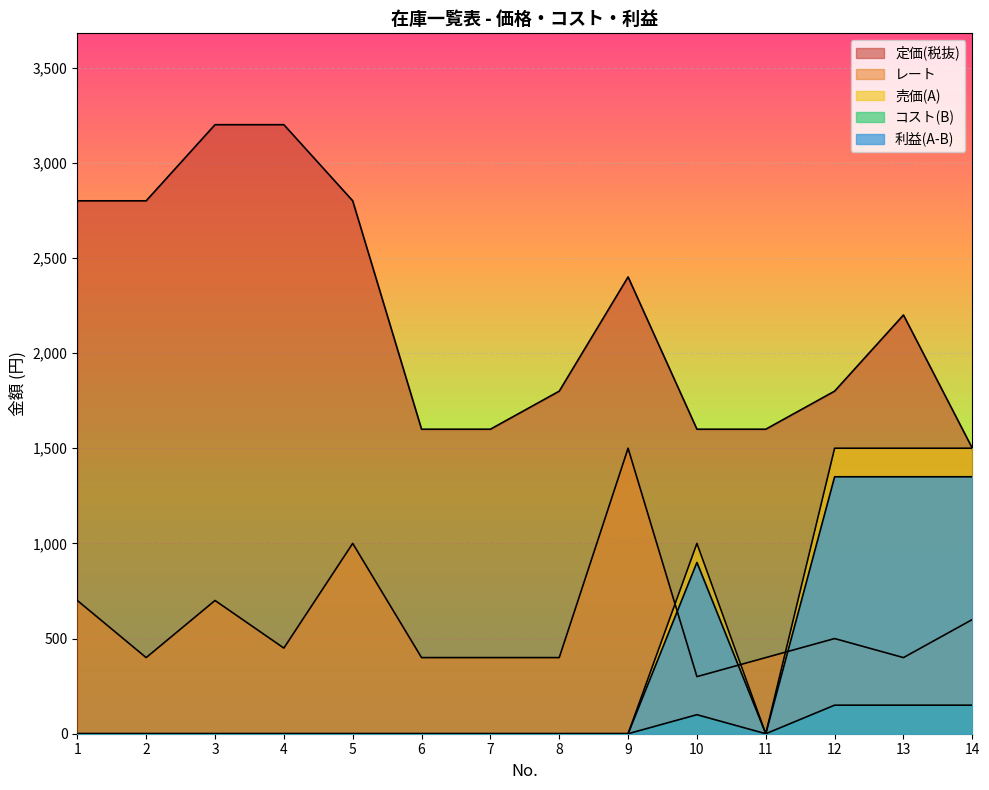

Reading right to left, list all the values displayed in this chart.

定価(税抜): 1500	2200	1800	1600	1600	2400	1800	1600	1600	2800	3200	3200	2800	2800
レート: 600	400	500	400	300	1500	400	400	400	1000	450	700	400	700
売価(A): 1500	1500	1500	0	1000	0	0	0	0	0	0	0	0	0
コスト(B): 1350	1350	1350	0	900	0	0	0	0	0	0	0	0	0
利益(A-B): 150	150	150	0	100	0	0	0	0	0	0	0	0	0